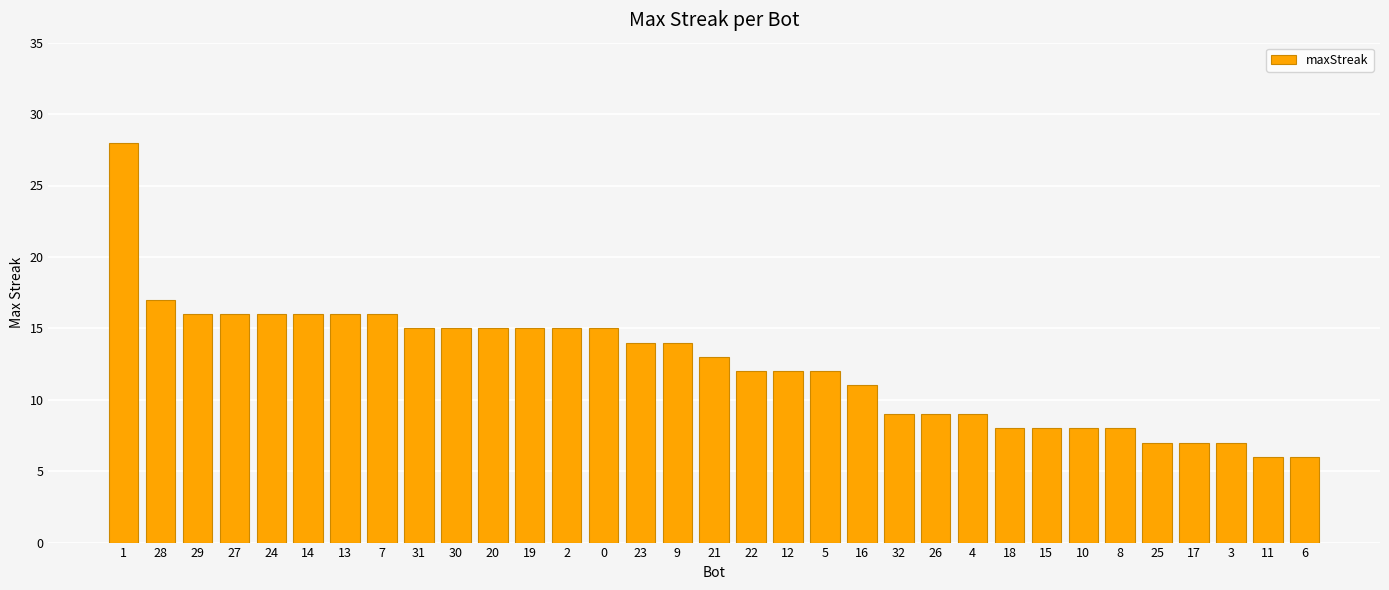

Does the chart contain stacked bars?

No